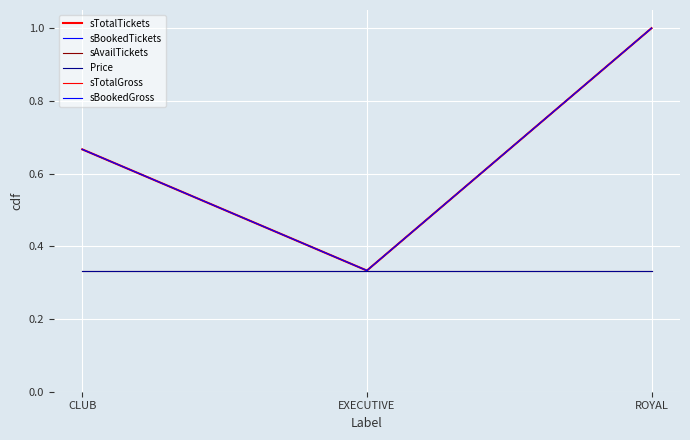

Rank the categories by sTotalGross value from highest to lowest.

ROYAL, CLUB, EXECUTIVE